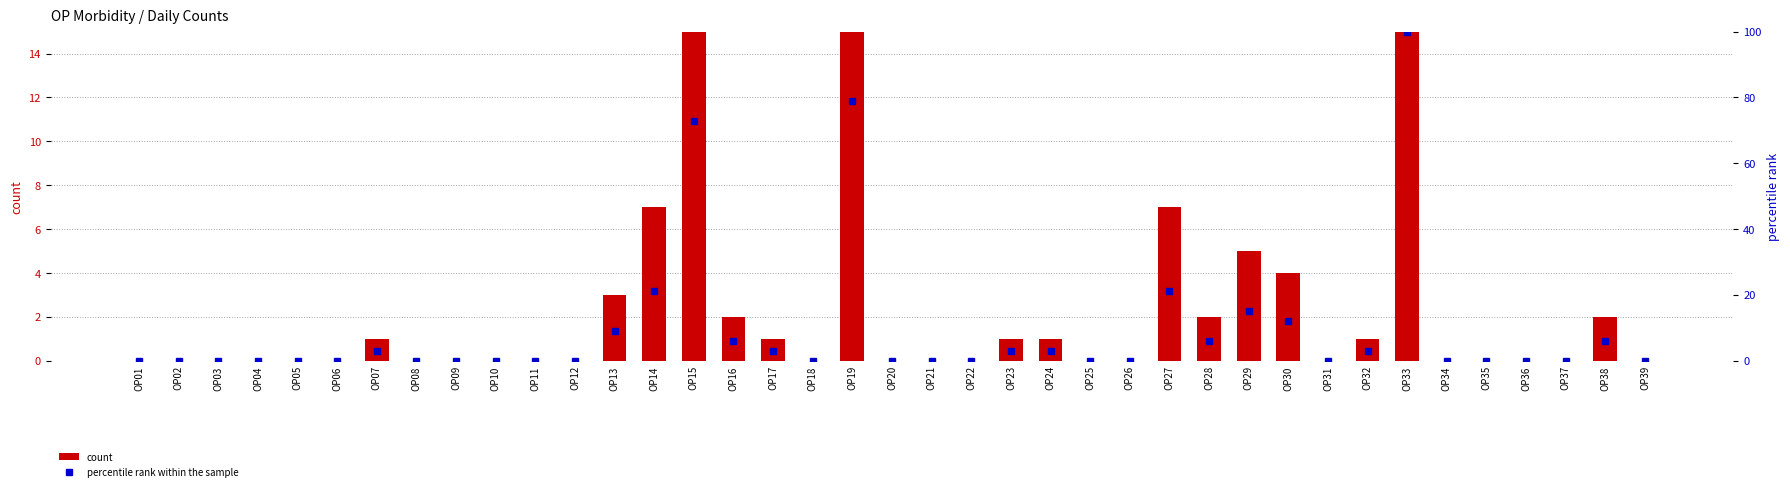

Count the number of categories in the chart.

39